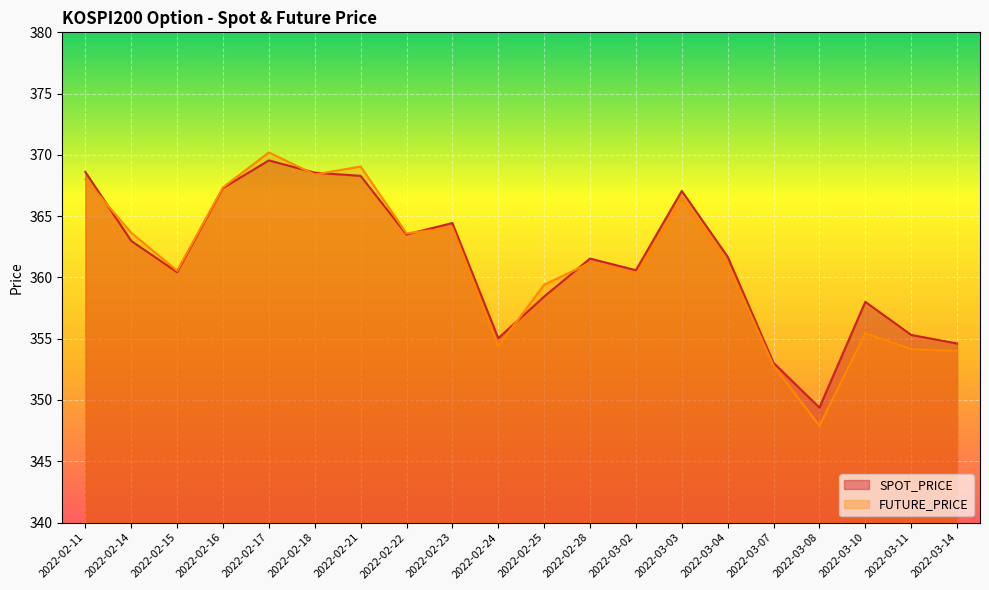

Reading right to left, what are all the values shown in this chart?

SPOT_PRICE: 2022-03-14=354.6	2022-03-11=355.3	2022-03-10=358.0	2022-03-08=349.4	2022-03-07=353.0	2022-03-04=361.7	2022-03-03=367.1	2022-03-02=360.6	2022-02-28=361.5	2022-02-25=358.4	2022-02-24=355.0	2022-02-23=364.4	2022-02-22=363.5	2022-02-21=368.3	2022-02-18=368.6	2022-02-17=369.6	2022-02-16=367.3	2022-02-15=360.4	2022-02-14=363.0	2022-02-11=368.6
FUTURE_PRICE: 2022-03-14=354.0	2022-03-11=354.1	2022-03-10=355.4	2022-03-08=347.9	2022-03-07=352.8	2022-03-04=361.1	2022-03-03=366.4	2022-03-02=360.2	2022-02-28=361.2	2022-02-25=359.4	2022-02-24=354.4	2022-02-23=364.1	2022-02-22=363.6	2022-02-21=369.1	2022-02-18=368.4	2022-02-17=370.2	2022-02-16=367.4	2022-02-15=360.6	2022-02-14=363.6	2022-02-11=368.0